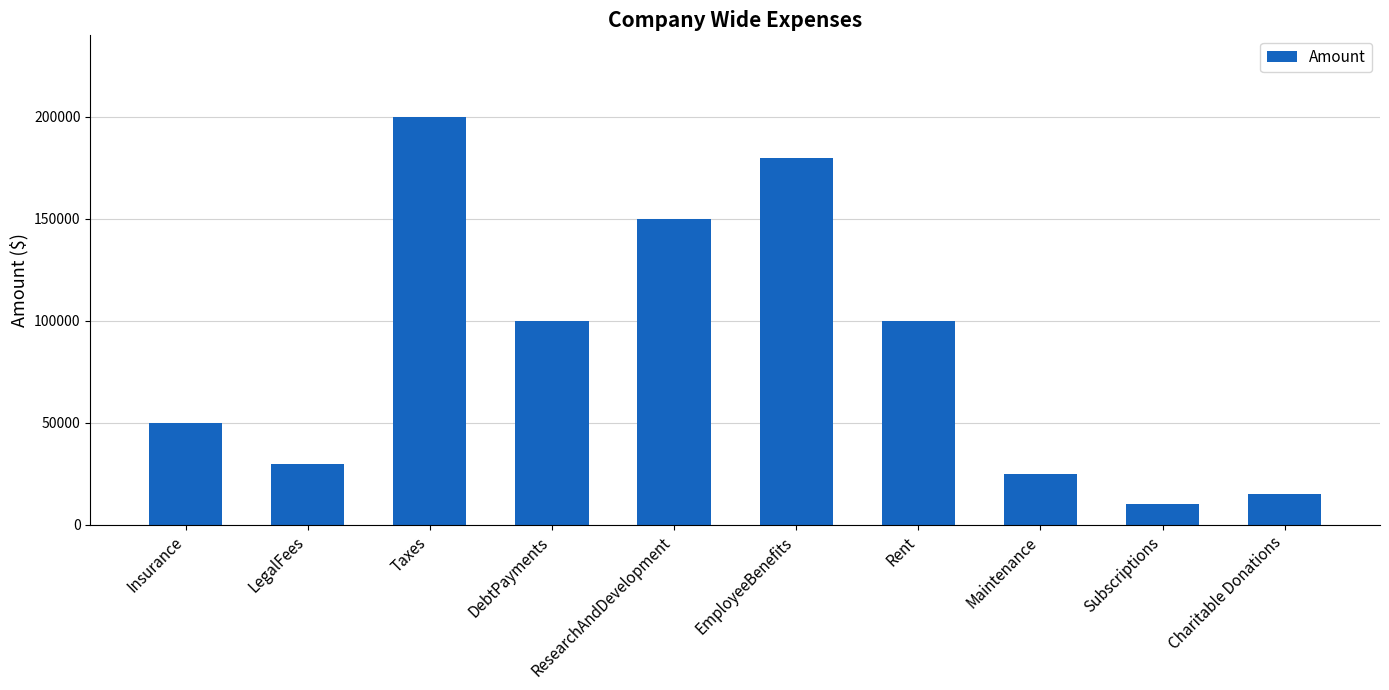

Between Subscriptions and EmployeeBenefits, which is larger?

EmployeeBenefits